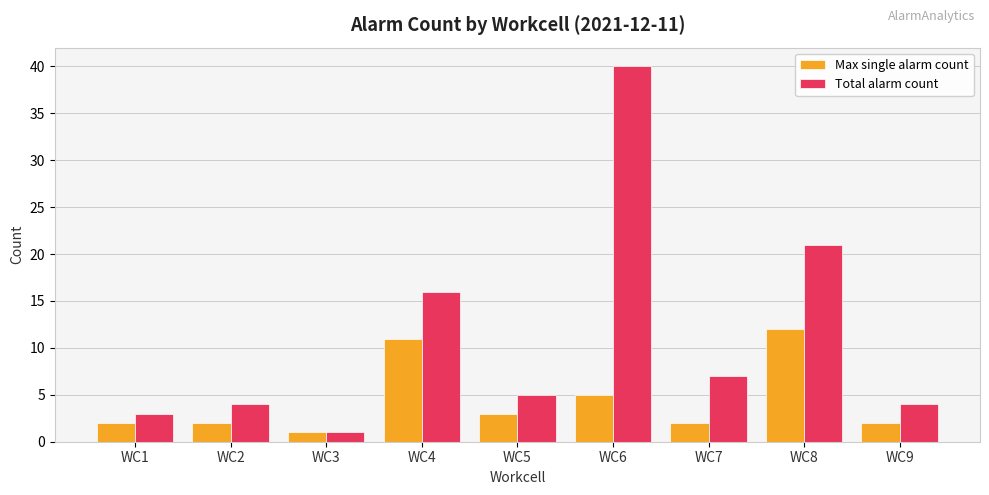

What is the average value of the Max single alarm count series?

4